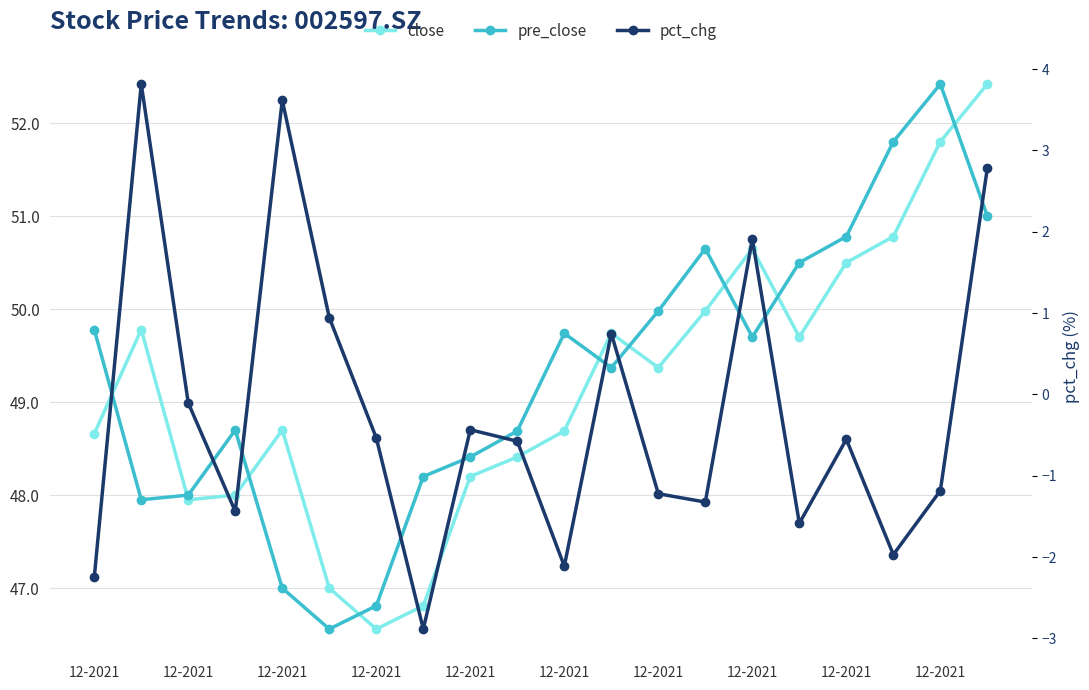

Does the chart have visible grid lines?

Yes